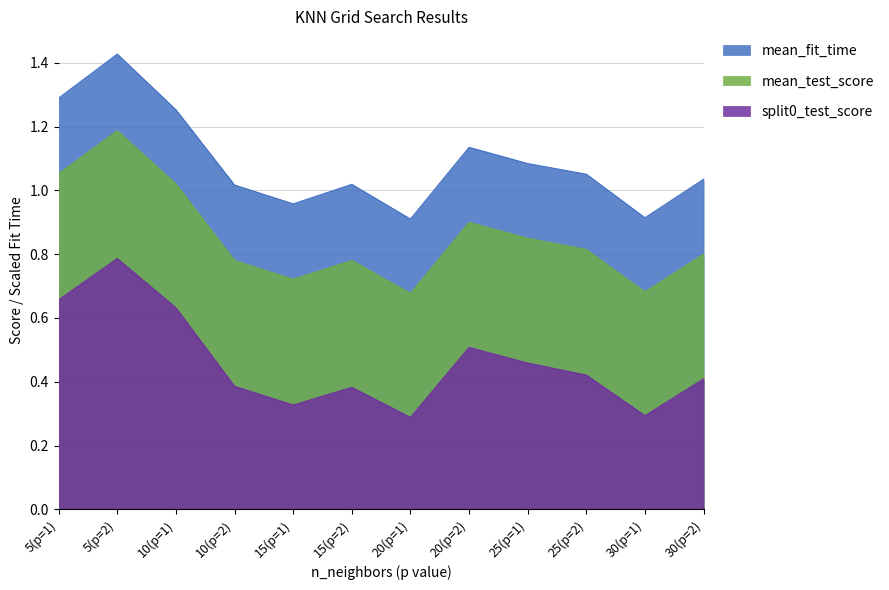

At which category does mean_test_score reach its first local valley?

15(p=1)